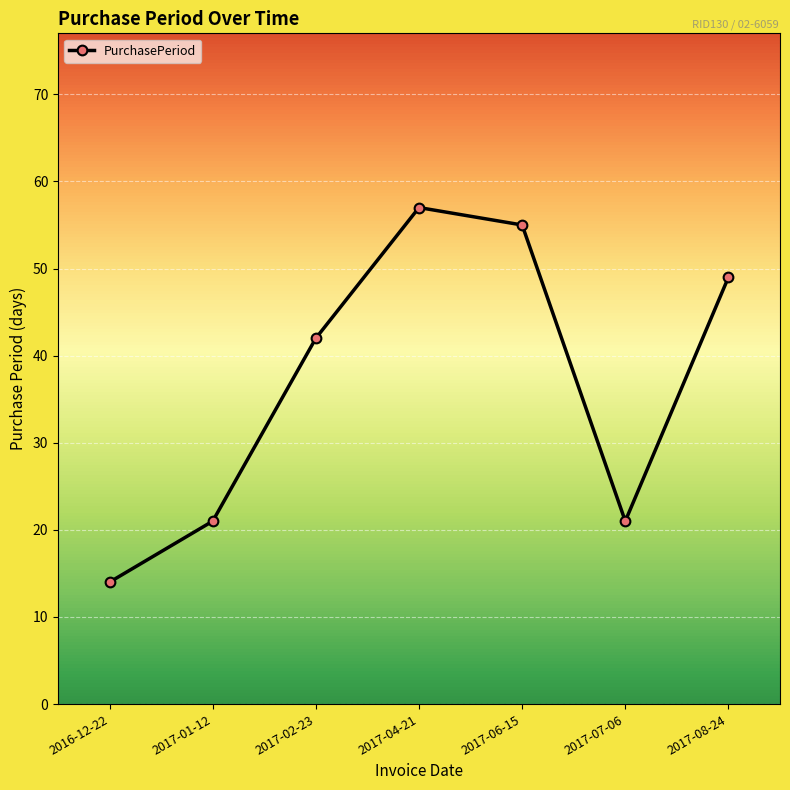

What is the difference between the second highest and minimum values?

41